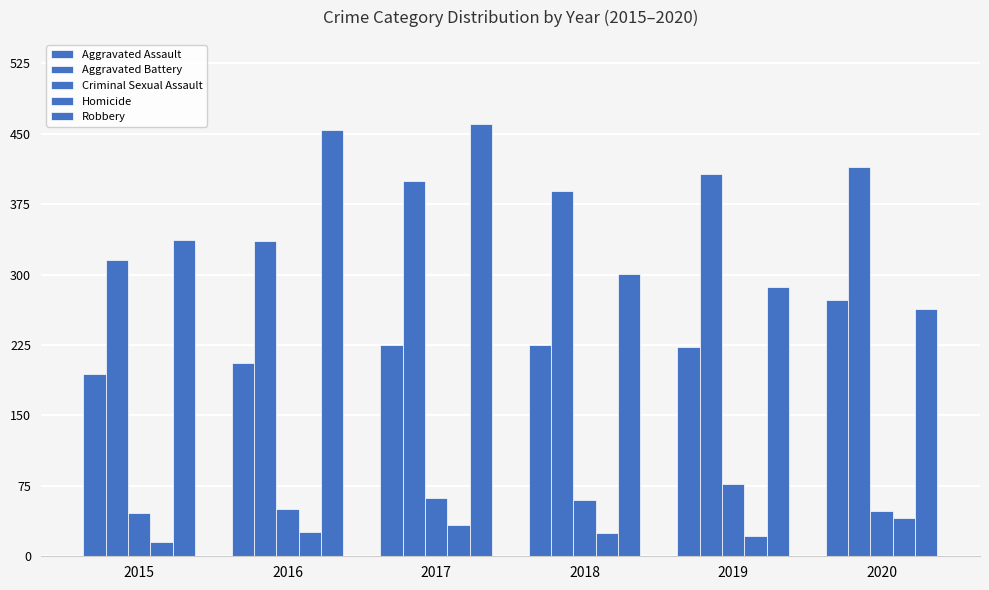

The value of Homicide at 2019 is 7. True or false?

False